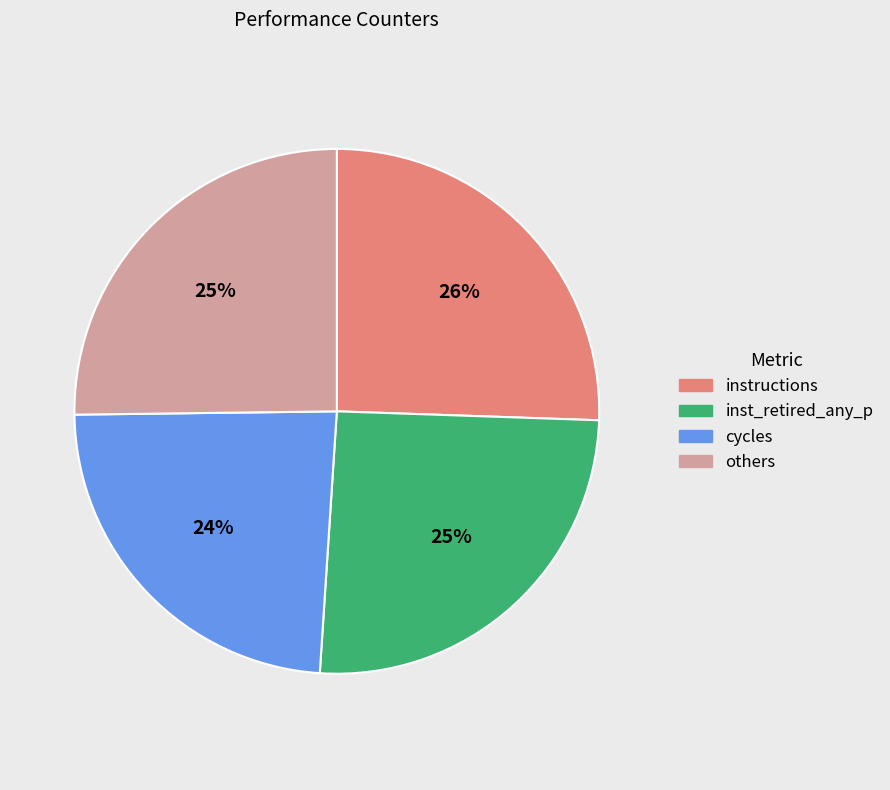

The instructions slice represents 40% of the pie. True or false?

False